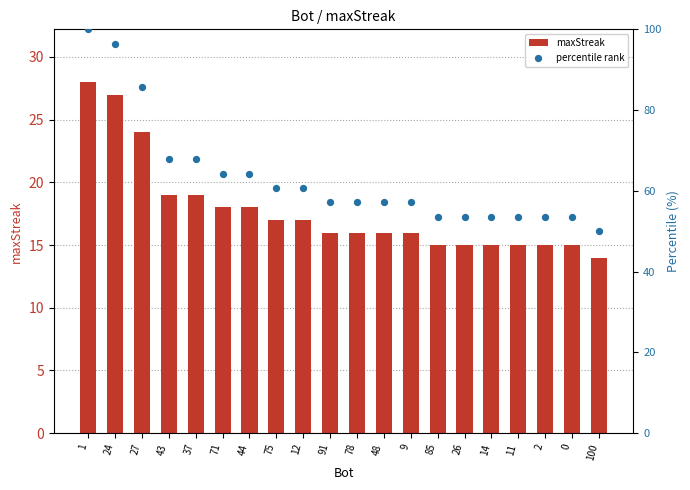

At how many categories does at least one series exceed 81?

3